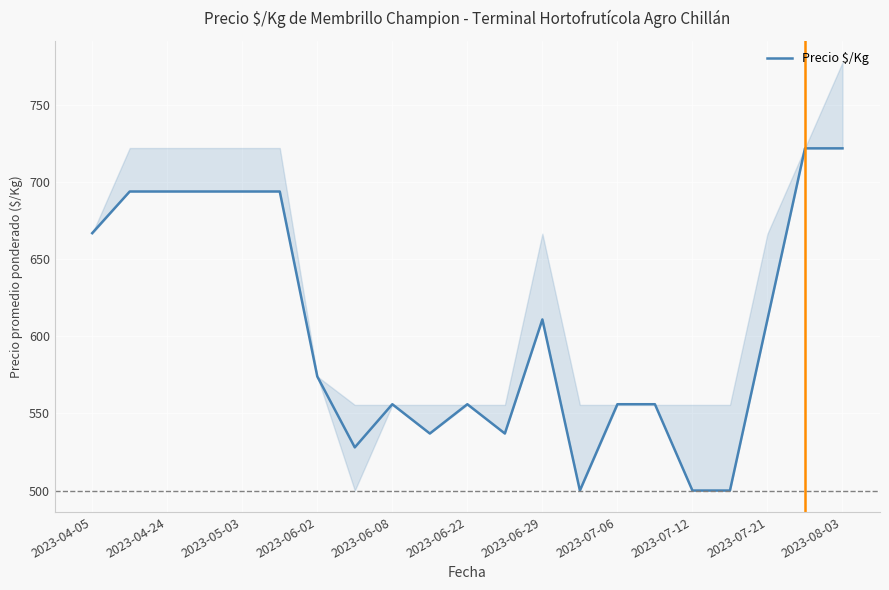

How many interior local valleys (lower than both neighbors) does the data have?

4